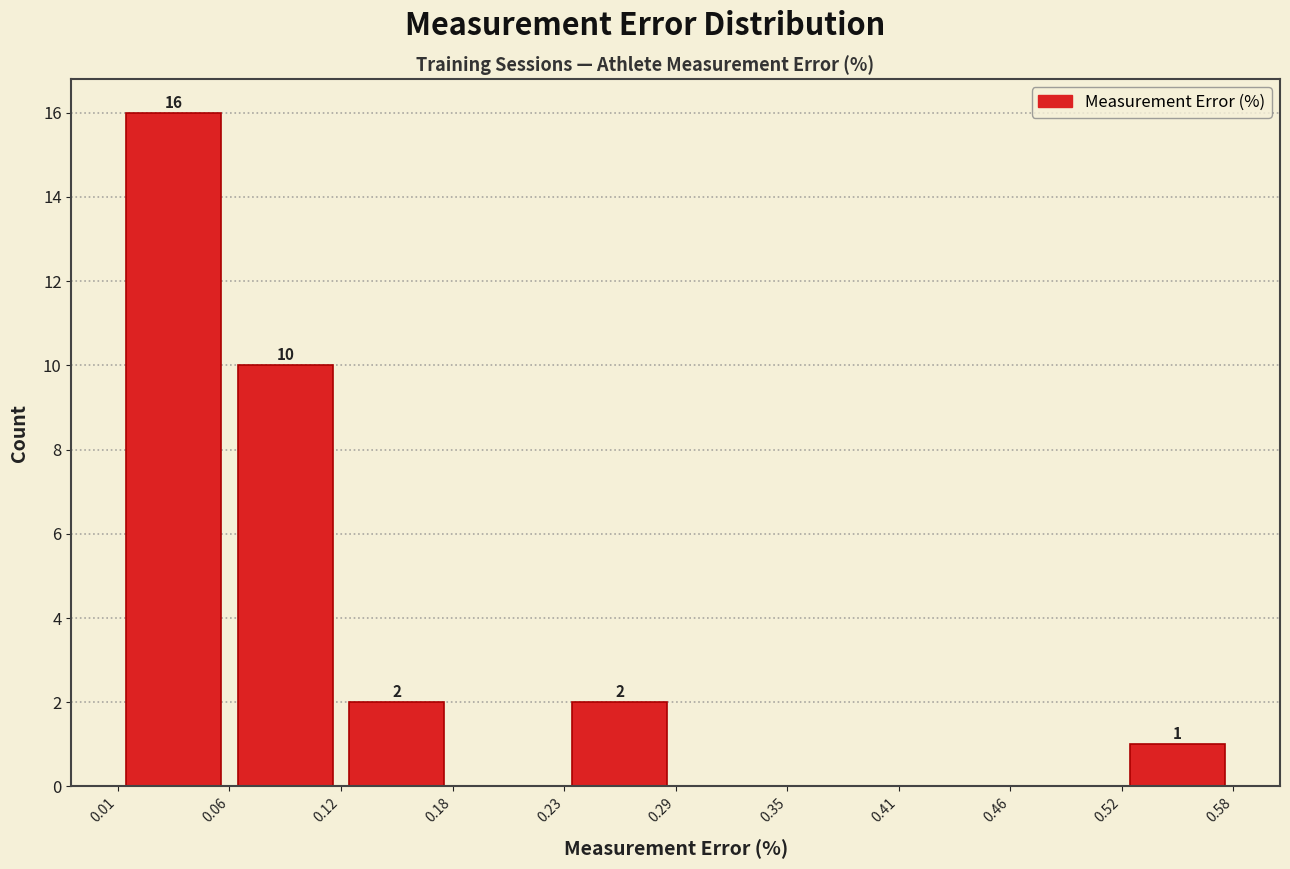

Over which range of the x-axis is the bar tallest?

0.01 to 0.06